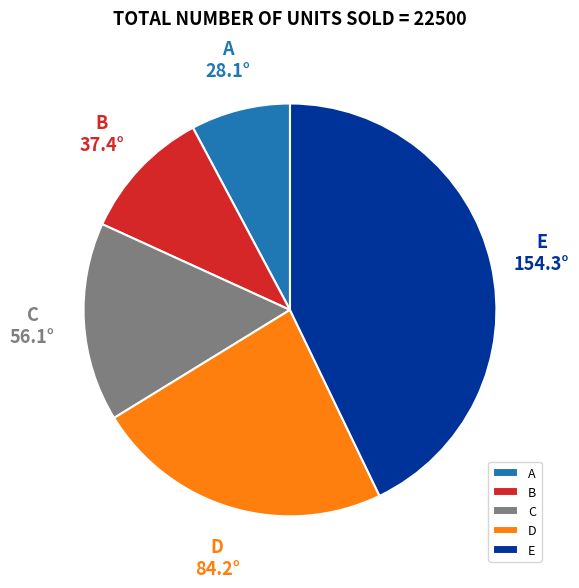

Count the number of slices in the pie.

5